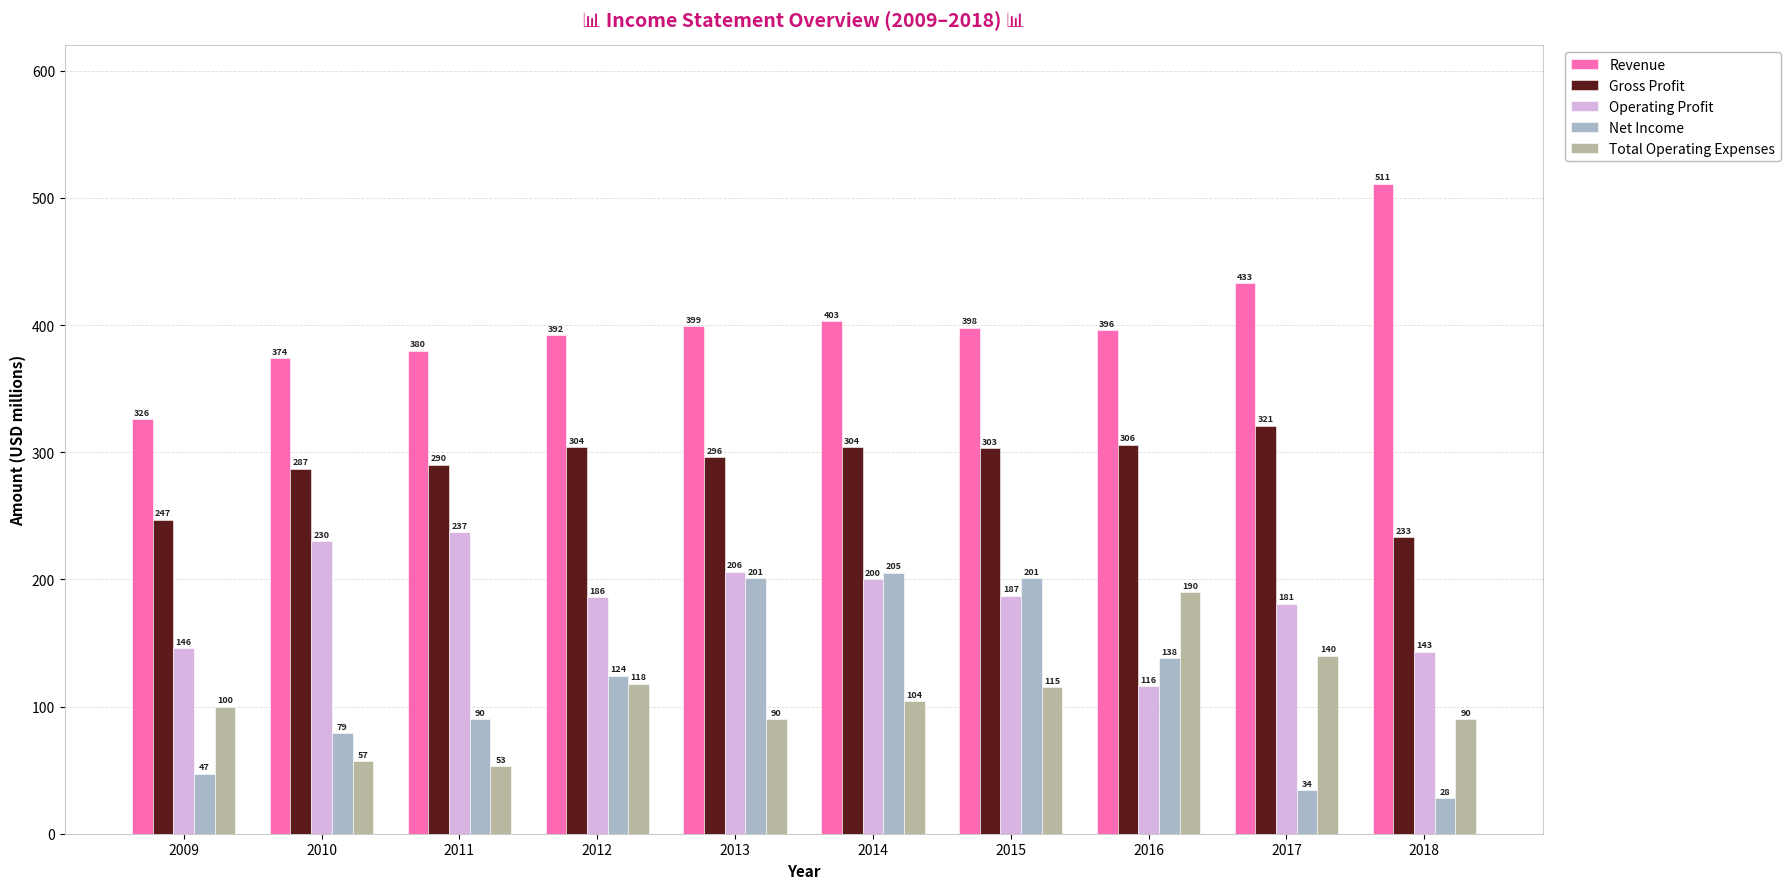

Does the chart contain any negative values?

No